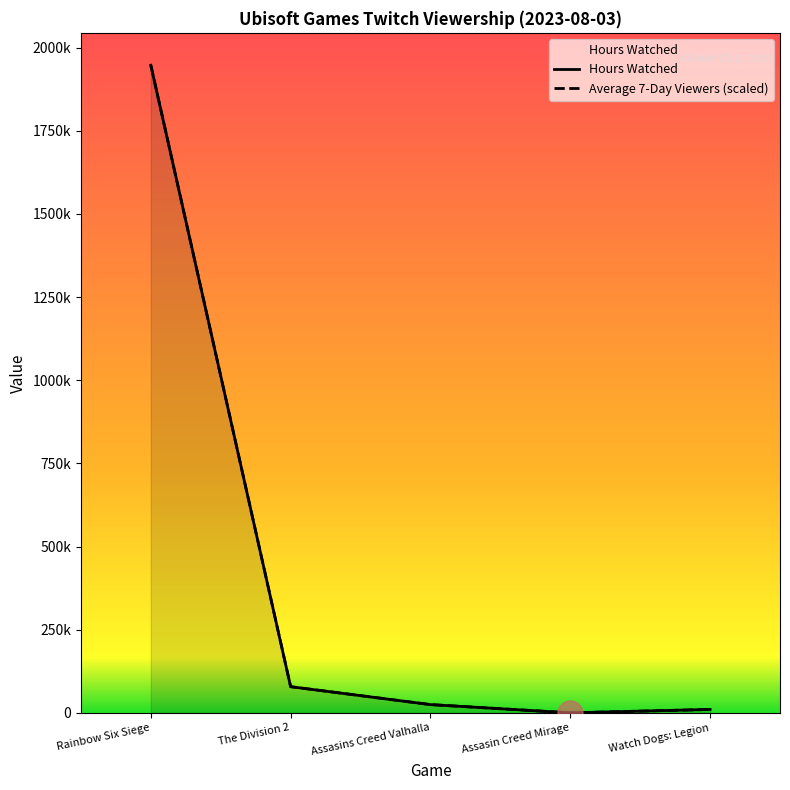

Between Assasin Creed Mirage and The Division 2, which is larger?

The Division 2